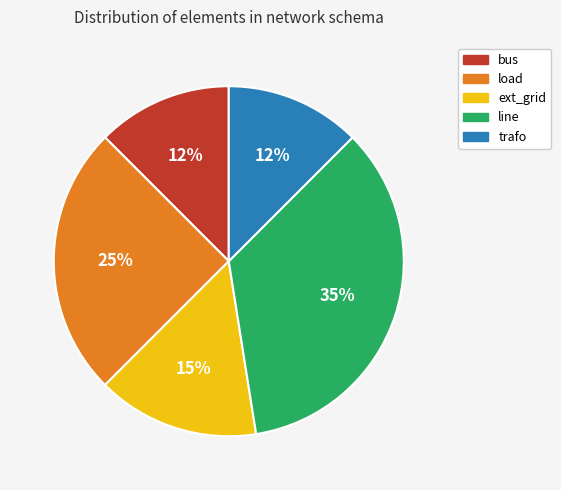

Do ext_grid and trafo together represent more than half of the pie?

No